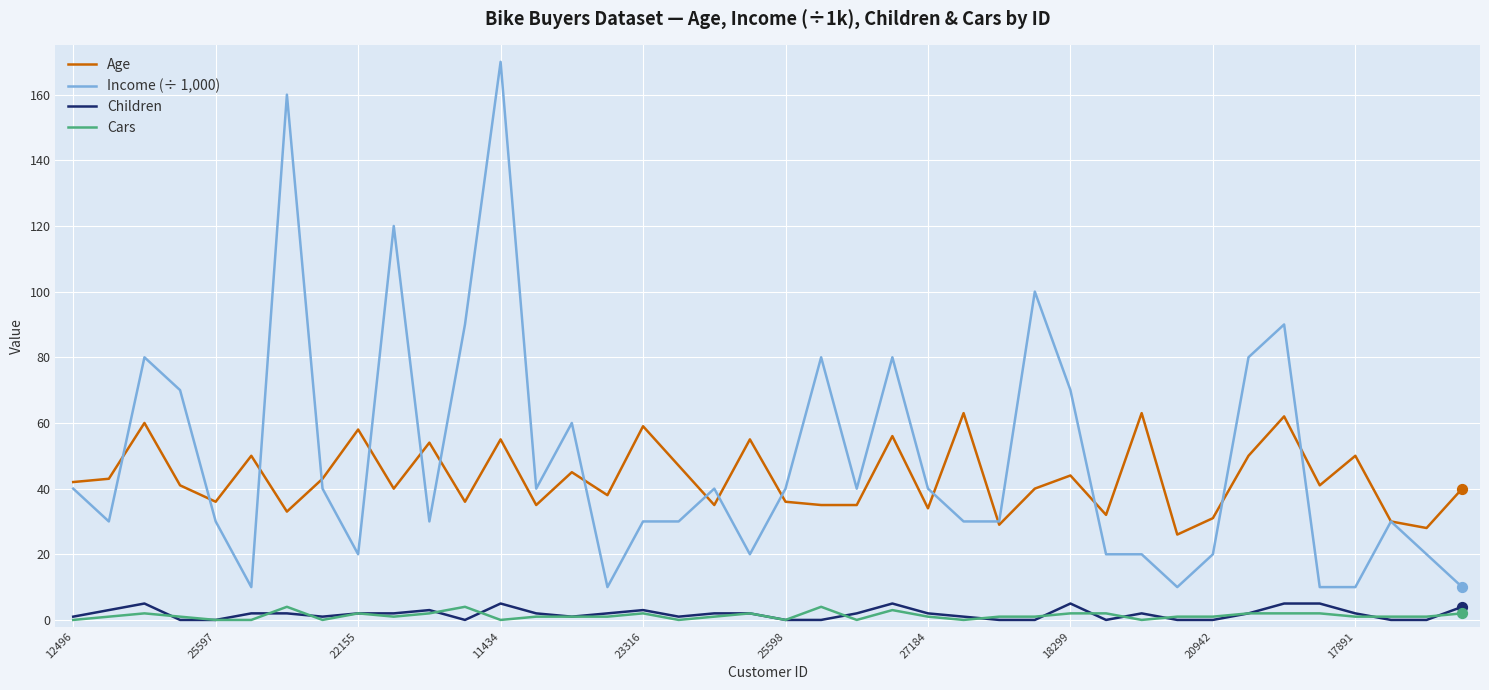

True or false: Income (÷ 1,000) and Cars intersect in this chart.

False